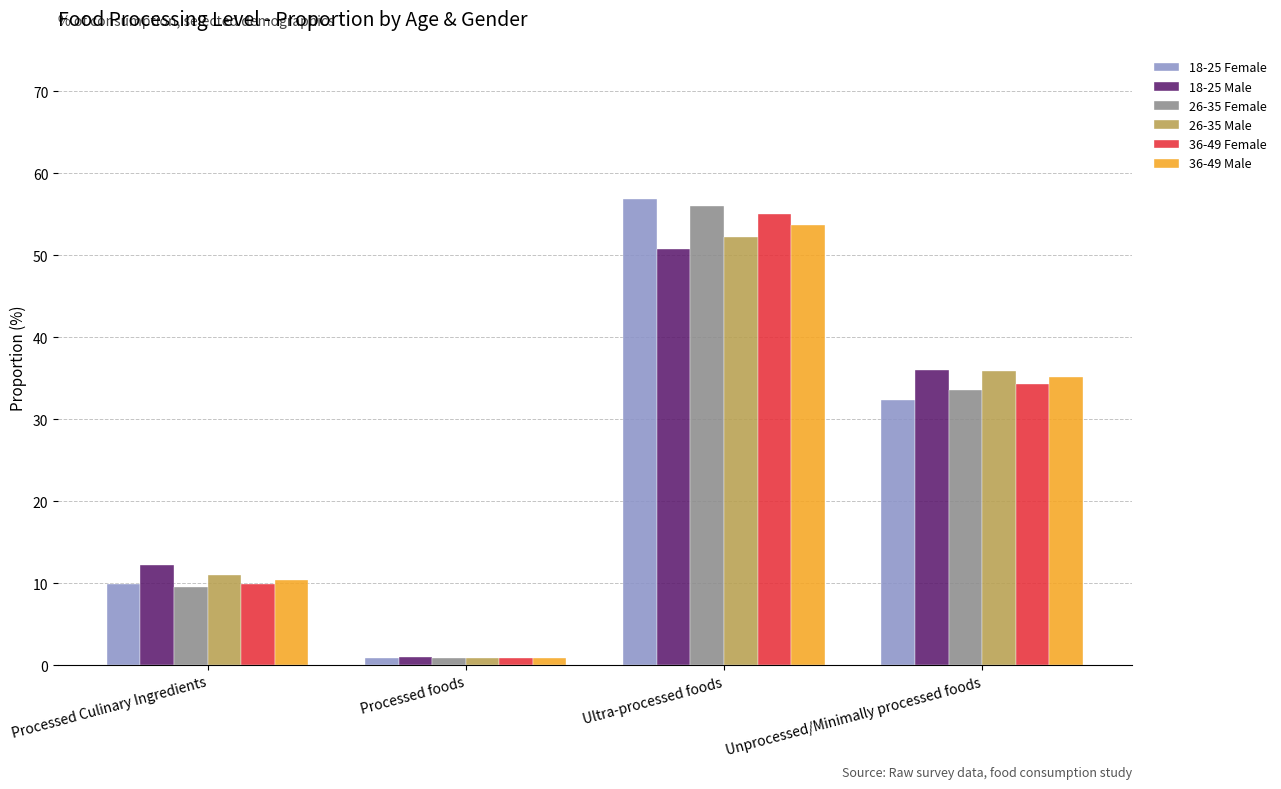

Is the value of 26-35 Male at Processed foods greater than the value of 36-49 Male at Ultra-processed foods?

No